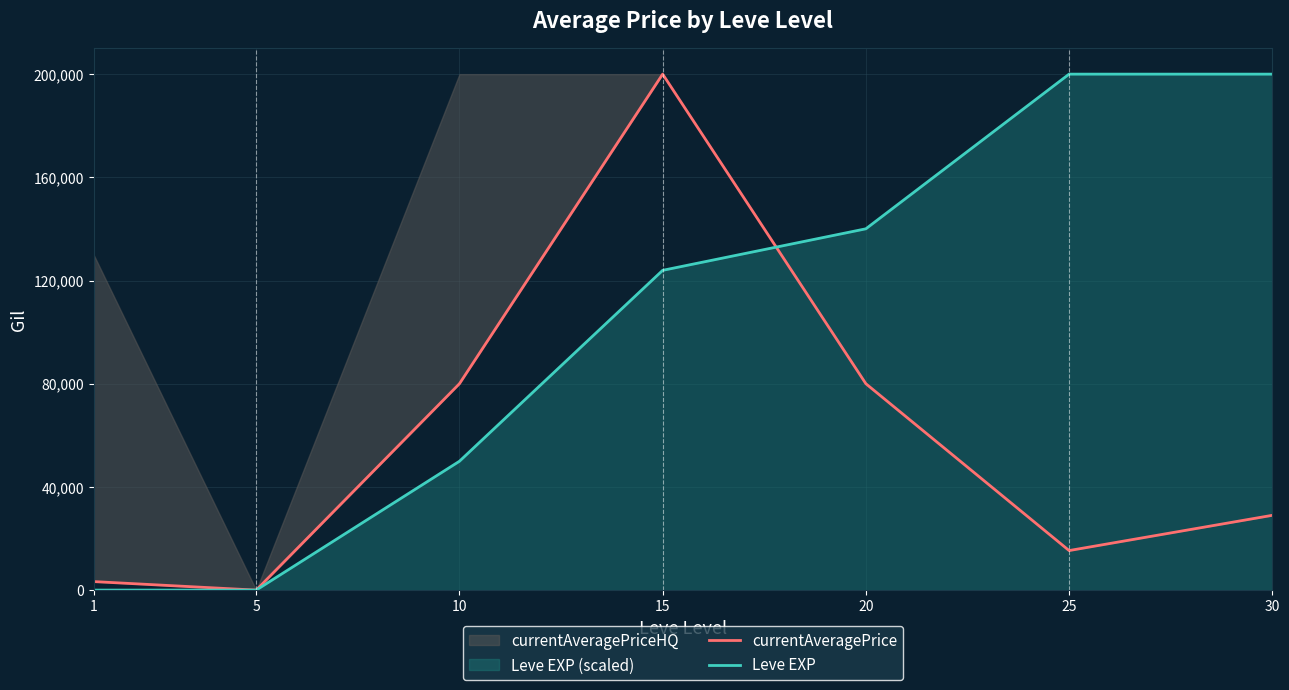

What is the sum of all currentAveragePrice values?

407646.3